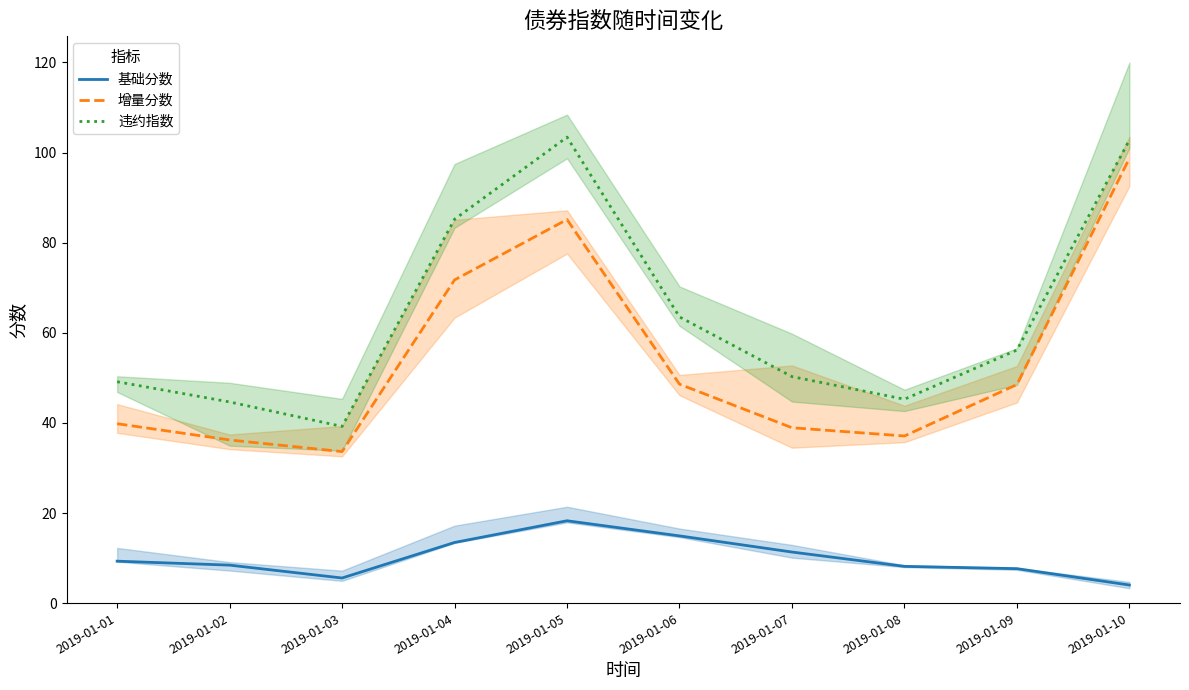

How many interior local peaks does the 增量分数 series have?

1